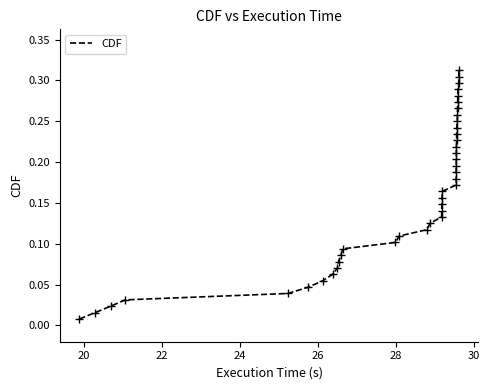

Is this an area chart (filled region under the line)?

No